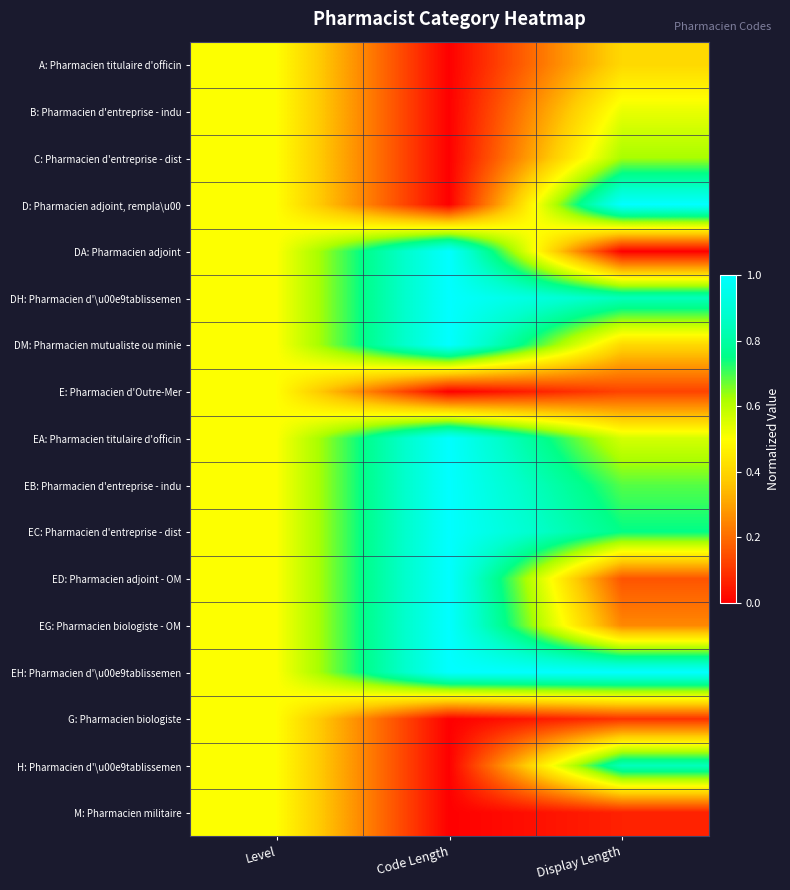

How many categories are shown in the chart?

3